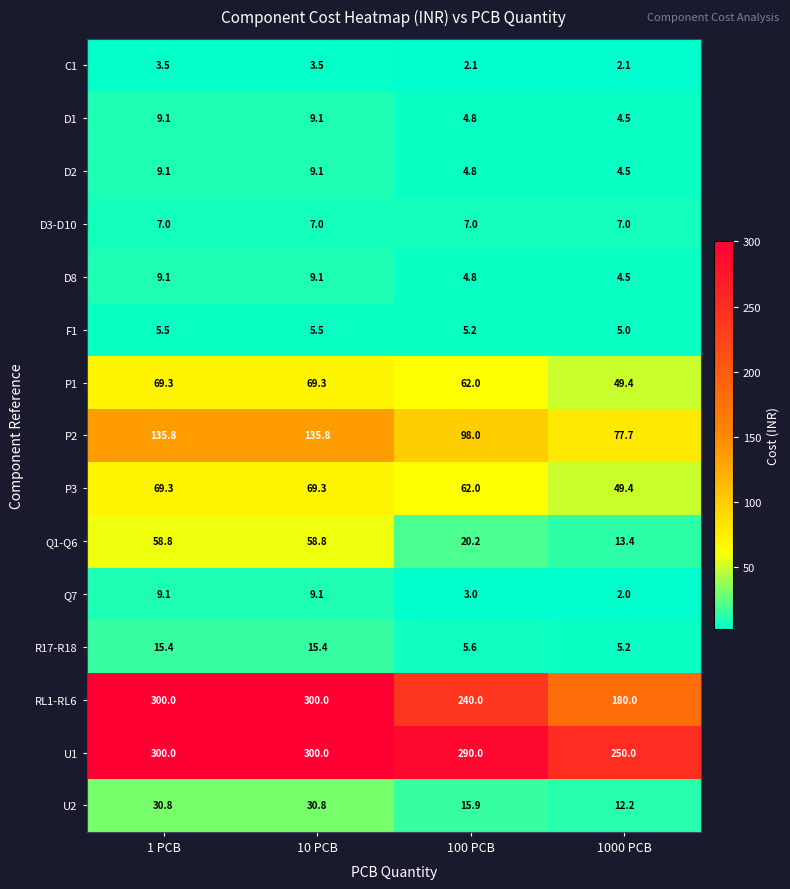

What value does the Q7 series have at 10 PCB?

9.1